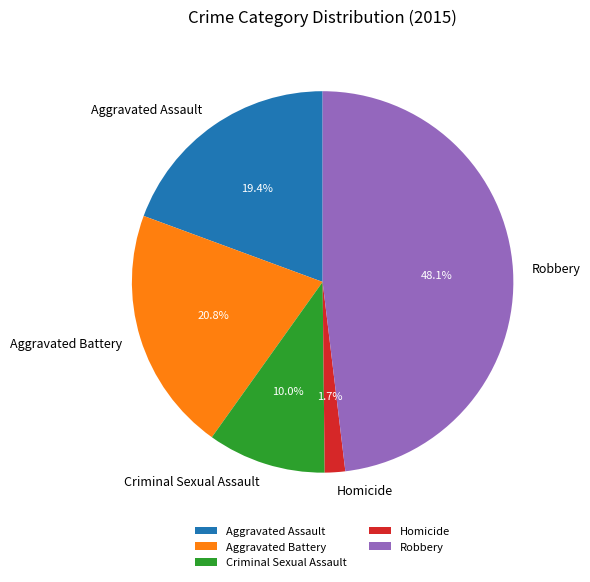

How much of the chart is everything except Homicide?

98.3%